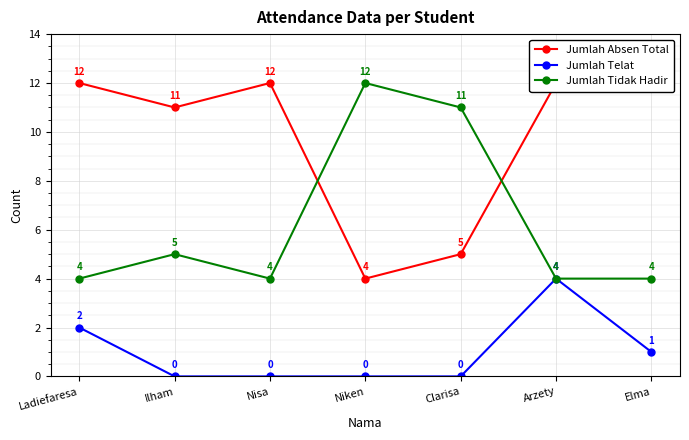

At which category does Jumlah Absen Total reach its first local valley?

Ilham